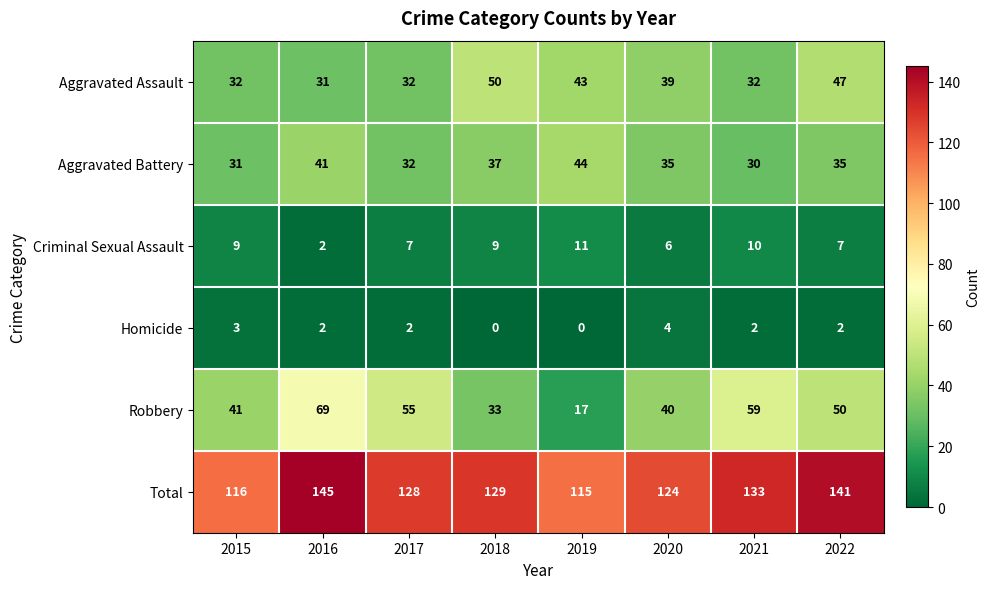

Rank the series at 2020 from highest to lowest value.

Total, Robbery, Aggravated Assault, Aggravated Battery, Criminal Sexual Assault, Homicide